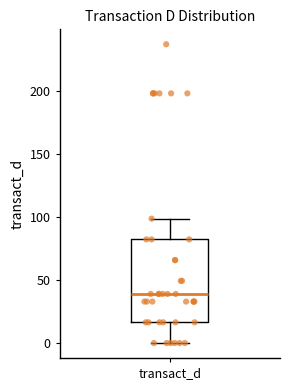

Read this box plot against the y-axis: the position of the median line, the range covered by the box, and the ends of both whiskers. The values are not printed on the chart, so give them approximately, as read against the axis.

median 40, box 15 to 80, whiskers 0 to 100